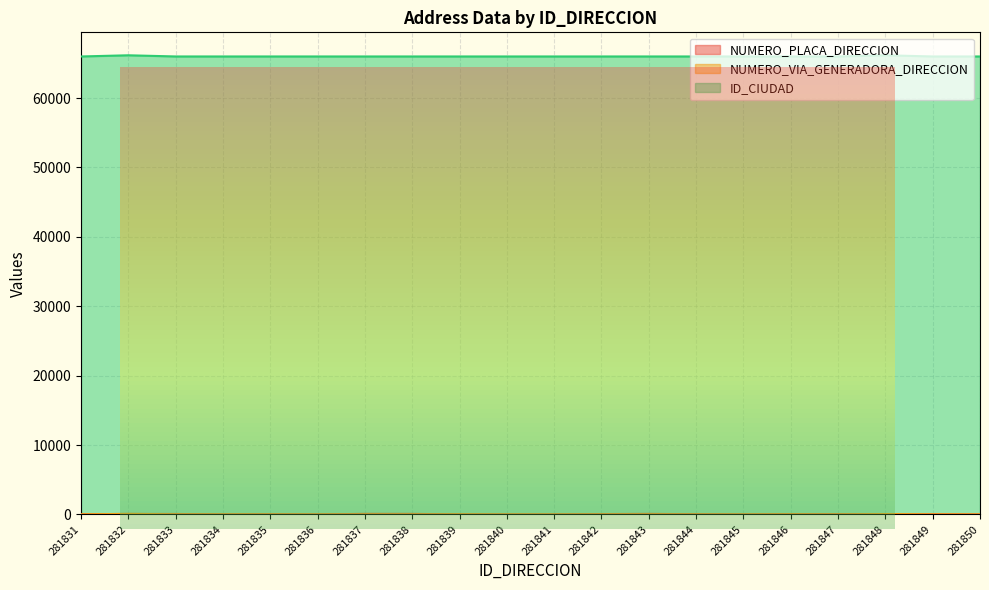

How many data points in NUMERO_PLACA_DIRECCION are above 31?

9